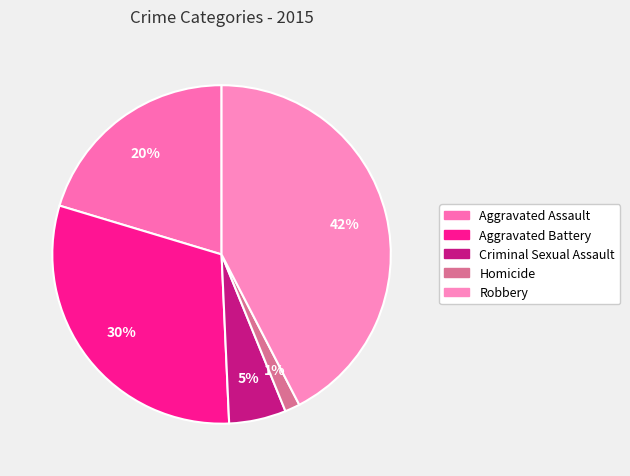

Rank the categories by value from lowest to highest.

Homicide, Criminal Sexual Assault, Aggravated Assault, Aggravated Battery, Robbery